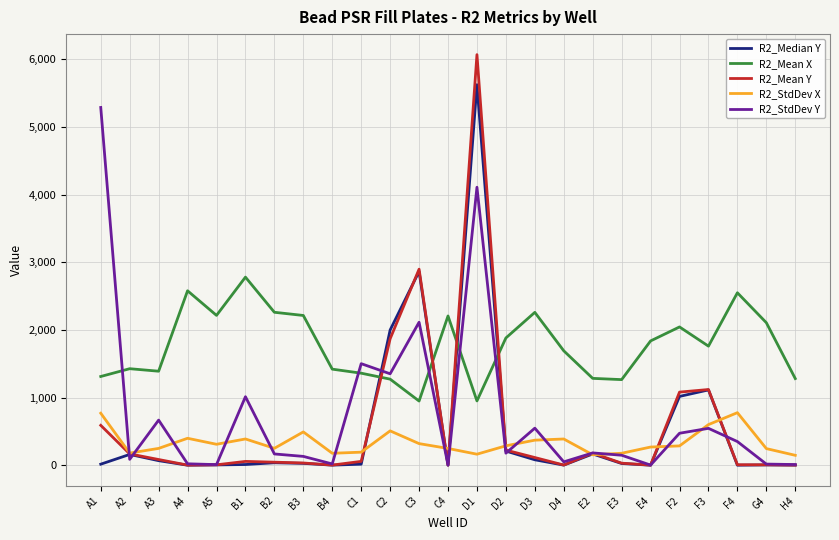

Is the value of R2_Median Y at F4 greater than the value of R2_StdDev X at A4?

No